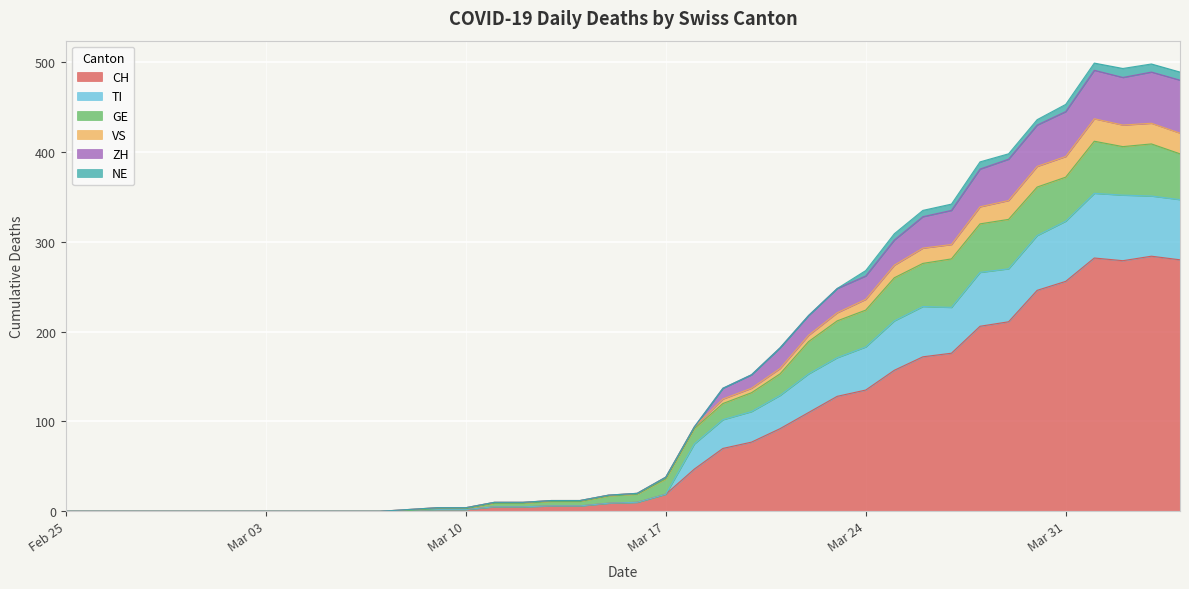

How many categories are shown in the chart?

40